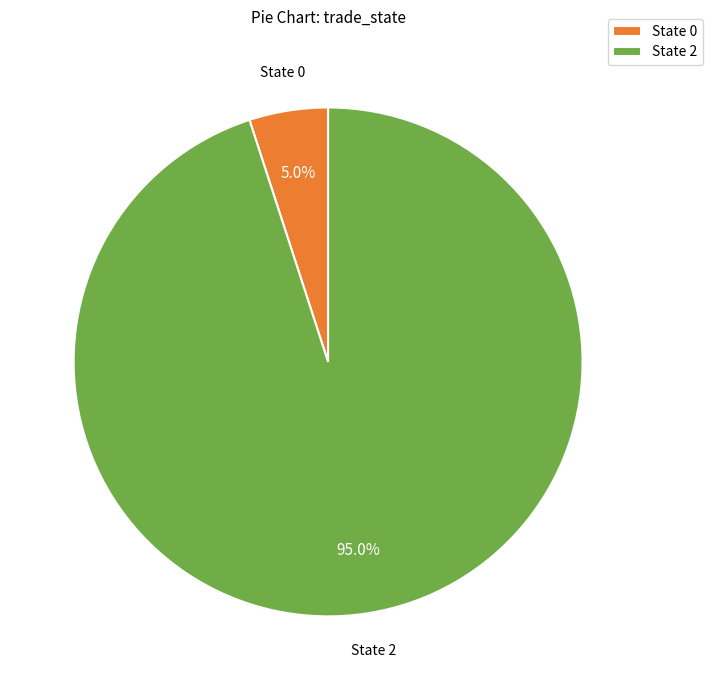

What is the majority slice?

State 2